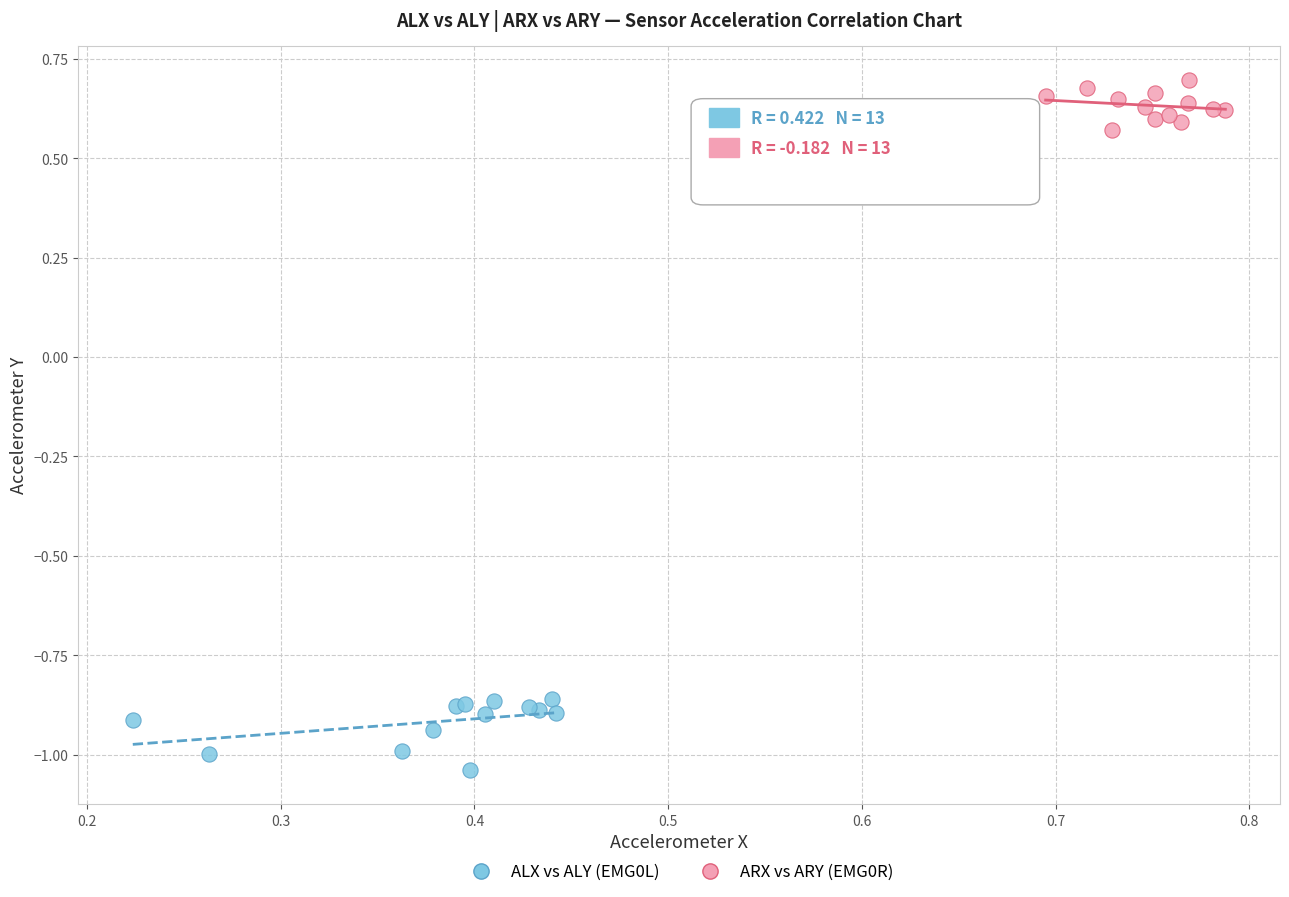

Which series reaches the minimum Y coordinate?

ALX vs ALY (EMG0L)